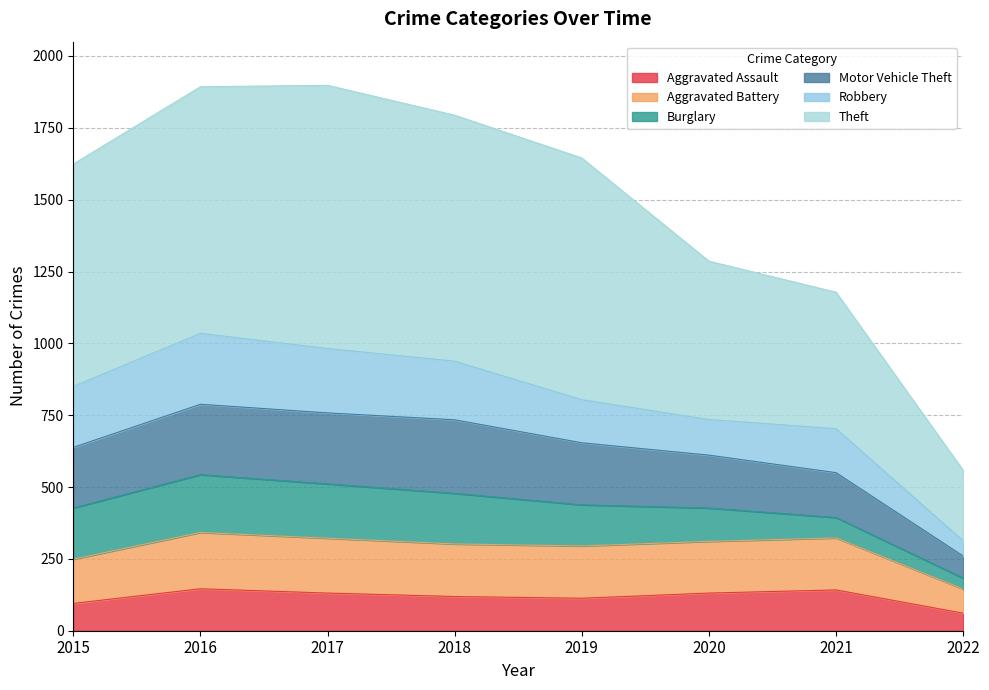

What is the highest value of the Aggravated Assault series?

146